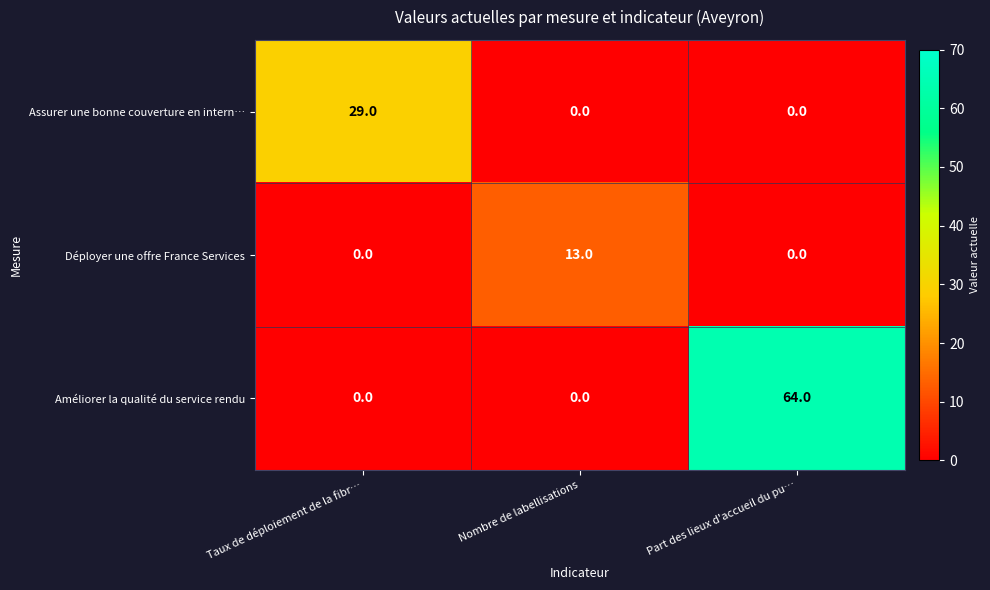

True or false: Déployer une offre France Services has a value of 23 at Nombre de labellisations.

False